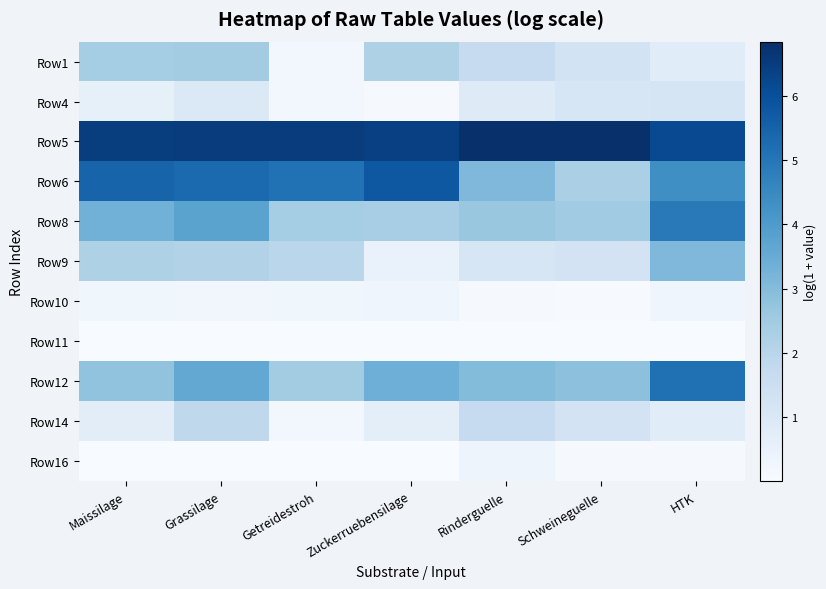

What is the spread (max minus min) of values at Getreidestroh?

6.5